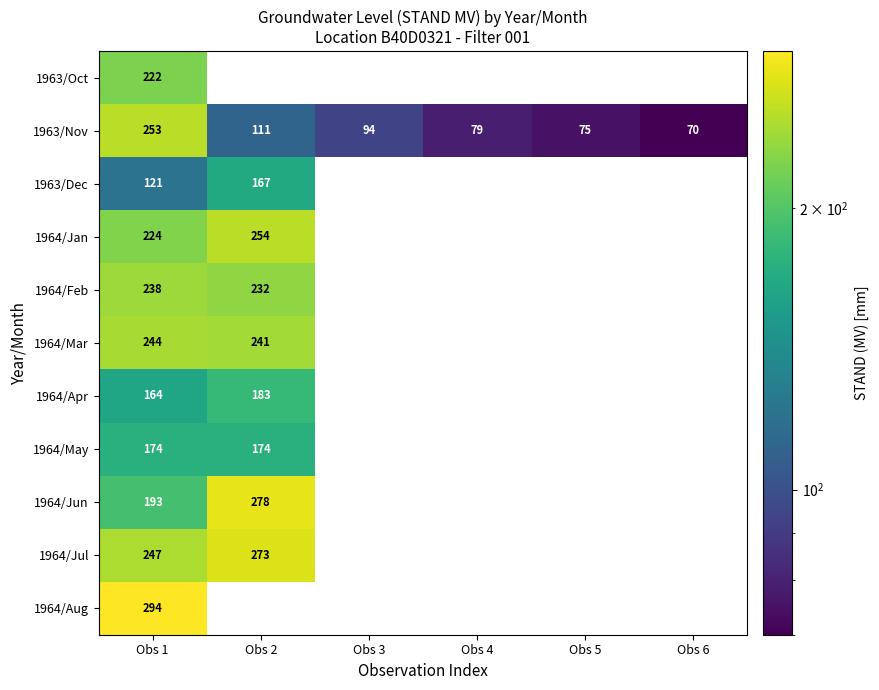

What is the difference between the maximum and minimum values in the 1963/Nov series?

183